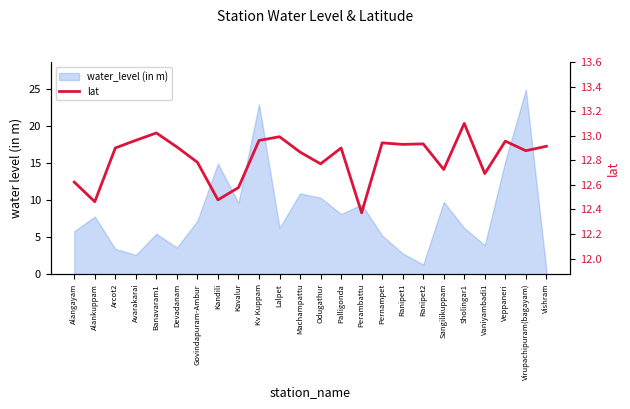

Reading left to right, what are all the values shown in this chart?

12.6	12.5	12.9	13.0	13.0	12.9	12.8	12.5	12.6	13.0	13.0	12.9	12.8	12.9	12.4	12.9	12.9	12.9	12.7	13.1	12.7	13.0	12.9	12.9